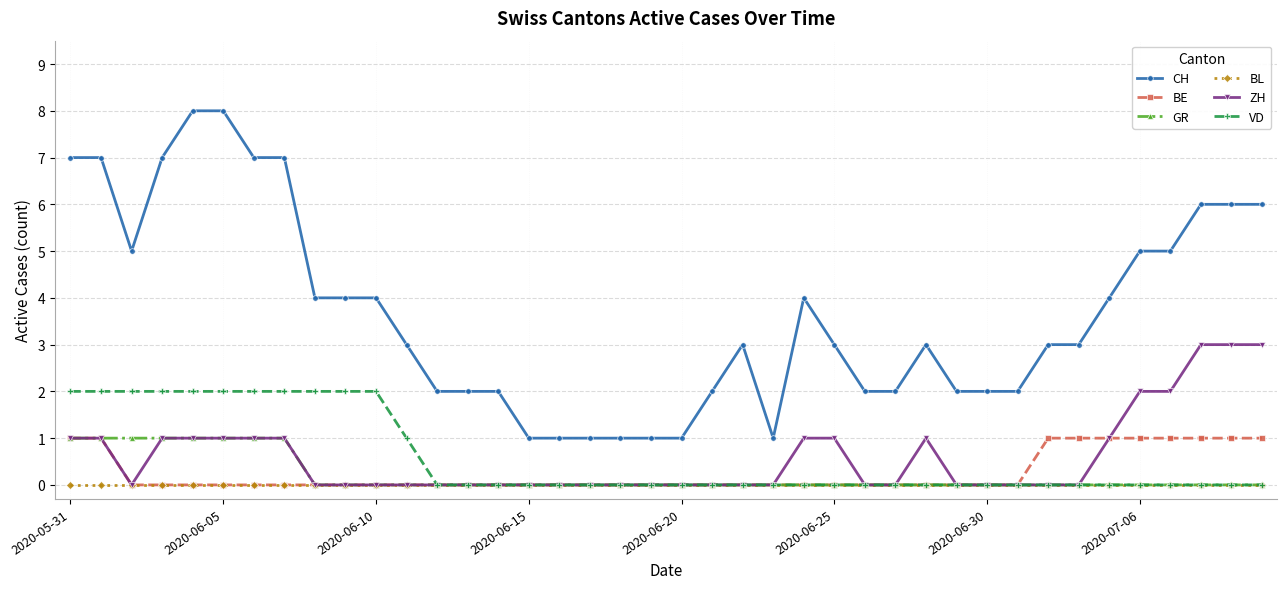

What is the value of the ZH point at the 2nd from the left?

1